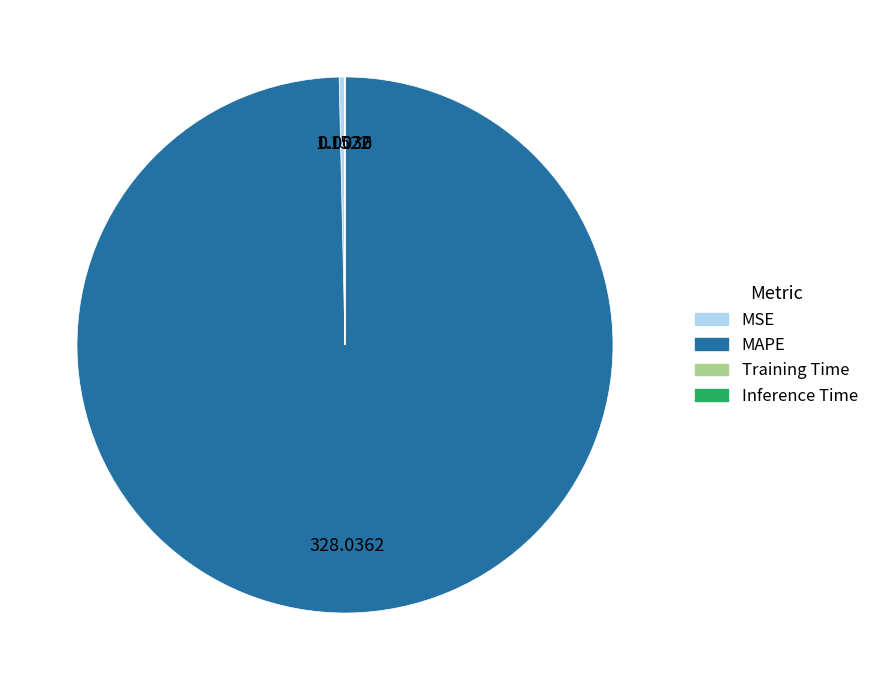

Which category has the biggest portion of the pie?

MAPE